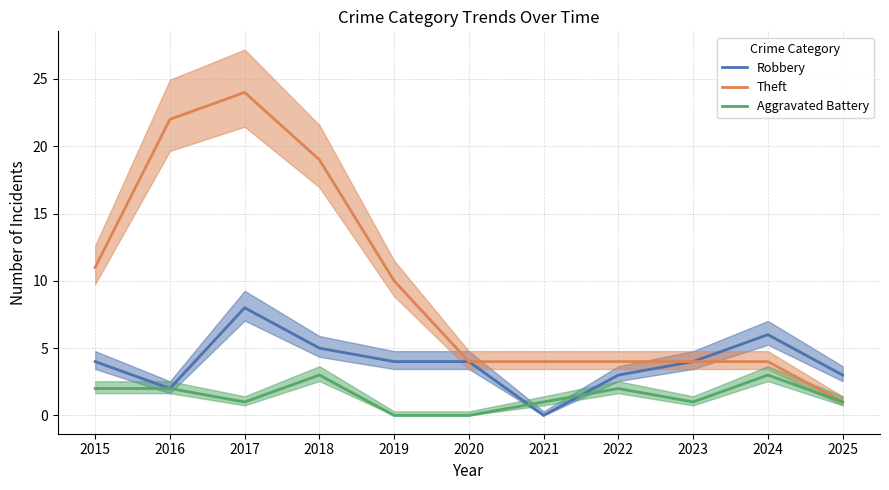

What is the average value of the Theft series?

10